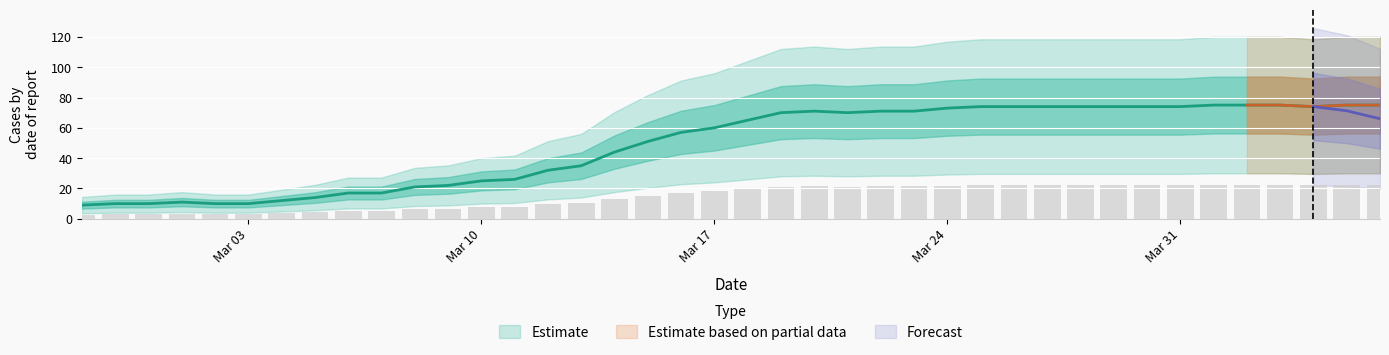

Does the chart contain stacked bars?

No